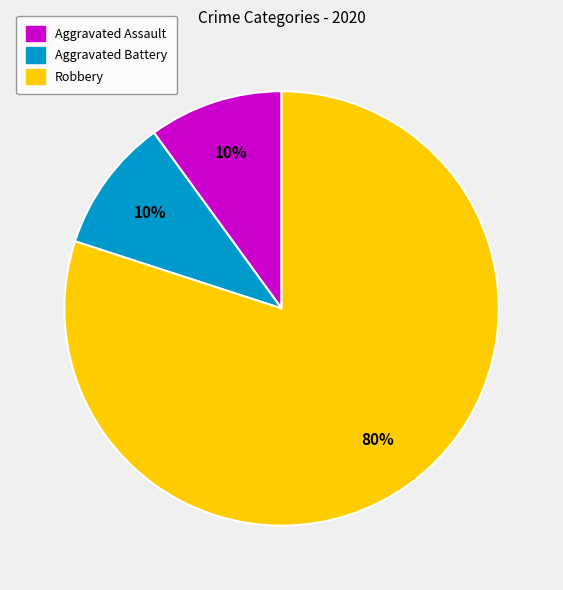

Count the number of slices in the pie.

3